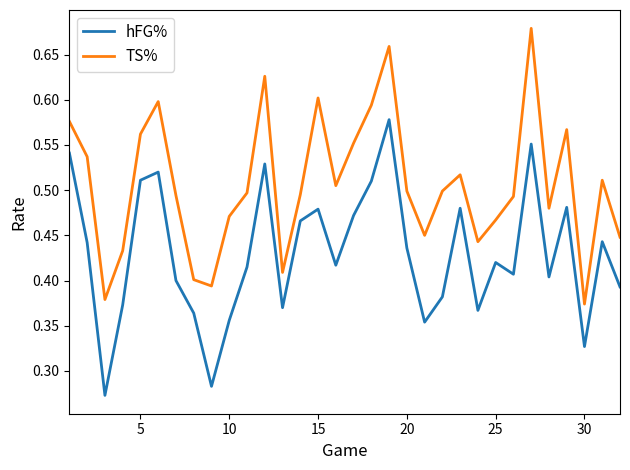

List the series in order of their peak value, lowest first.

hFG%, TS%